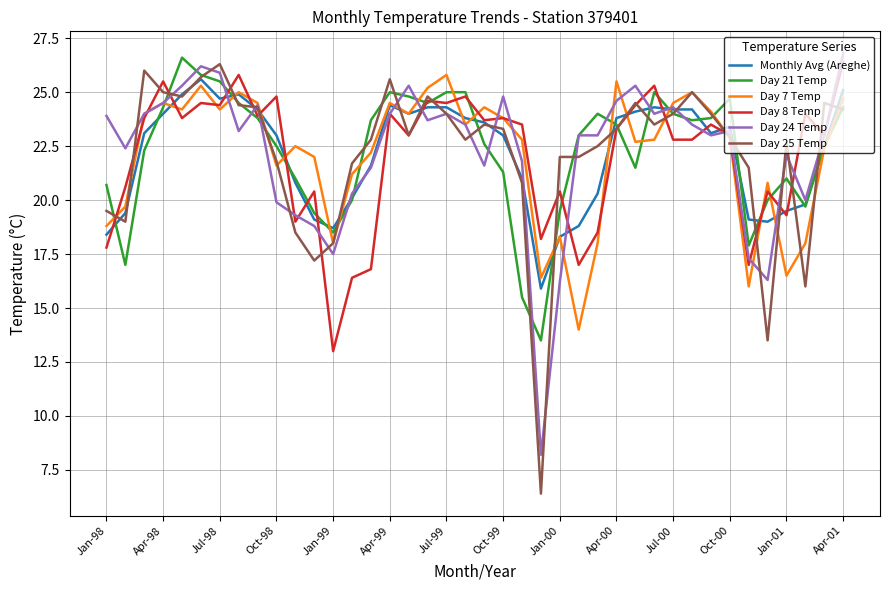

What is the greatest value displayed?

26.8